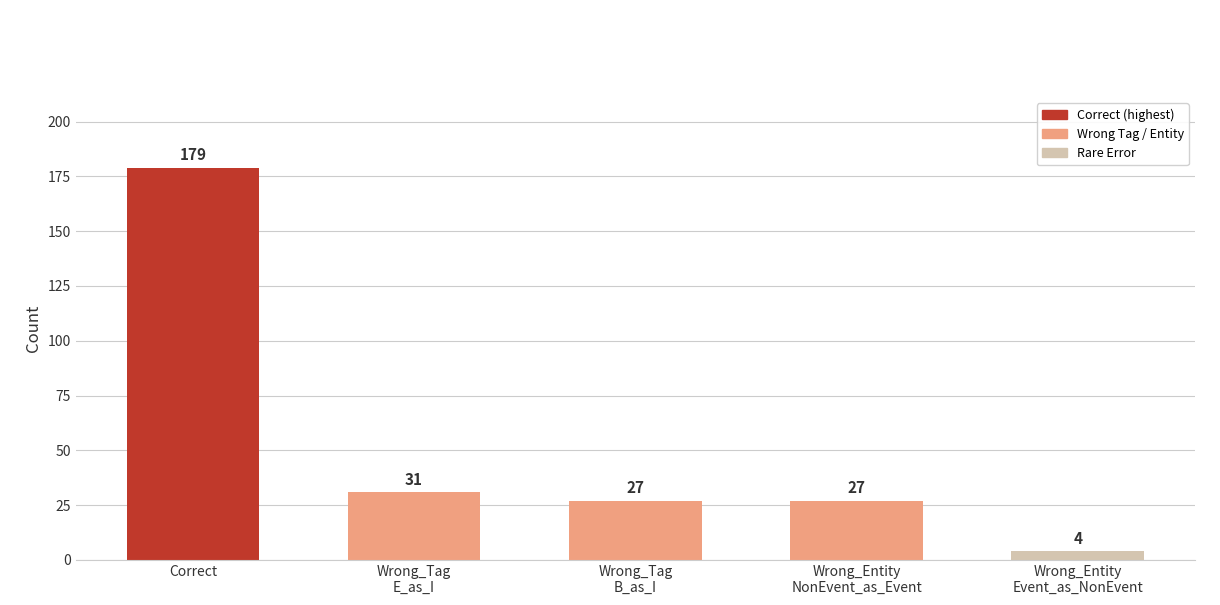

Which has a higher value, Wrong_Tag
B_as_I or Wrong_Tag
E_as_I?

Wrong_Tag
E_as_I